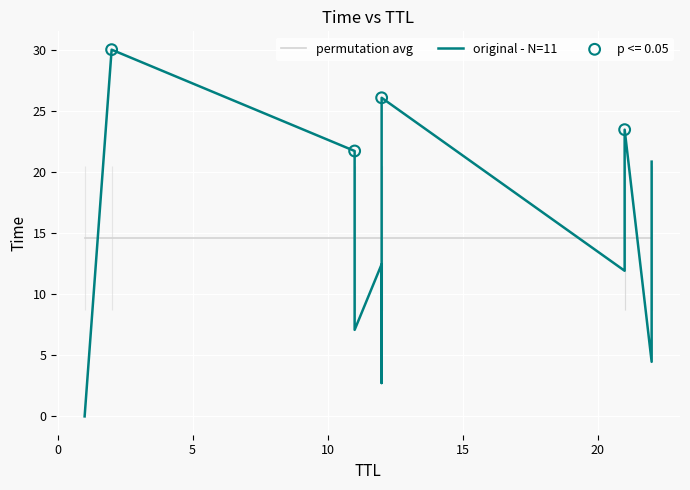

Is the value of original - N=11 at 7 greater than the value of permutation avg at −5?

No